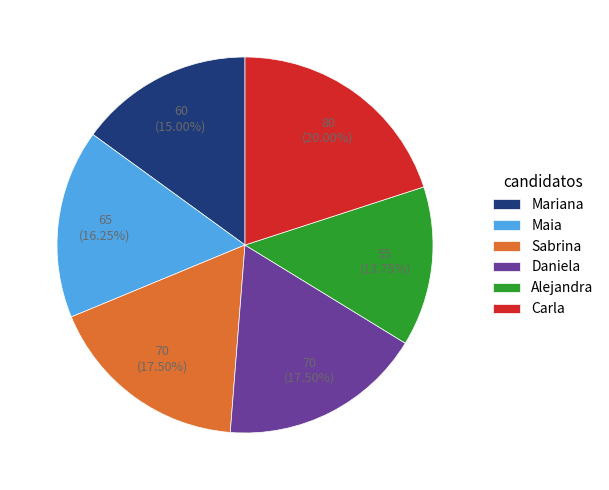

Is it true that Mariana is 30% of the pie?

False